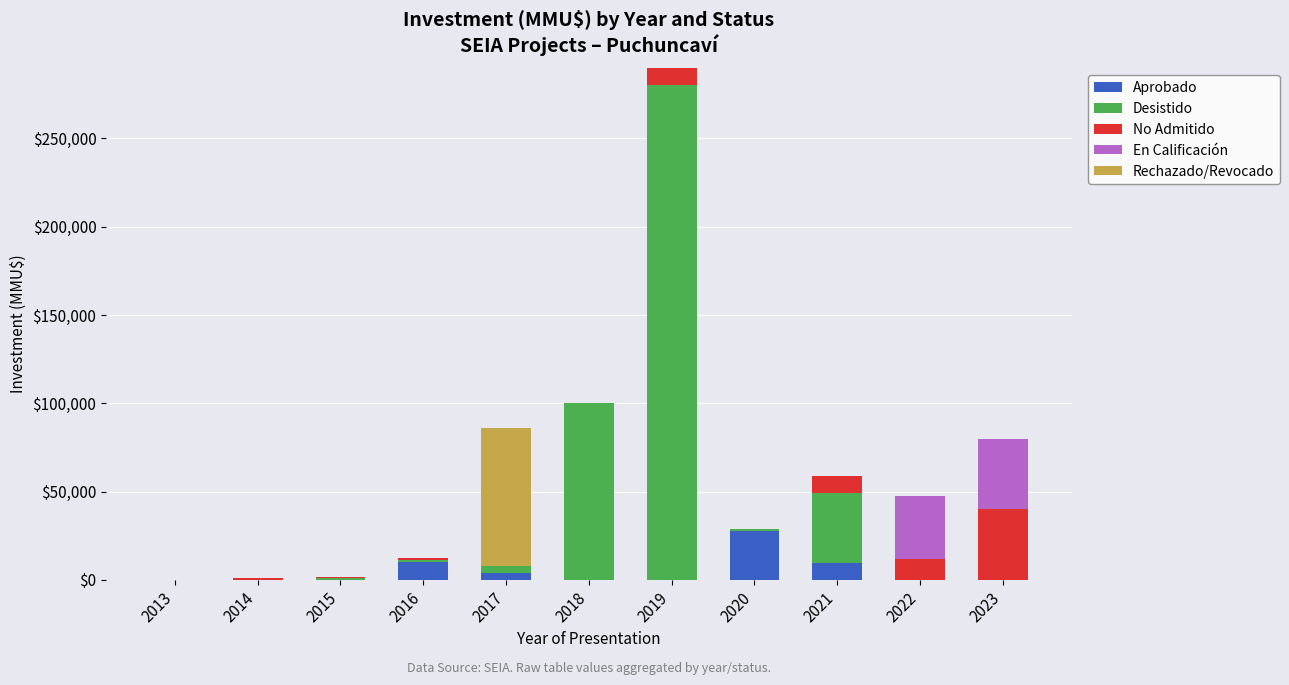

What is the sum of all Aprobado values?

51333